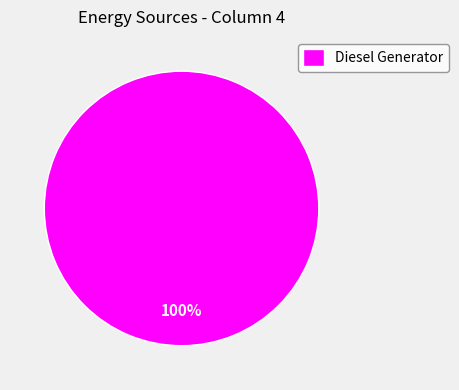

Rank the categories by value from lowest to highest.

Diesel Generator